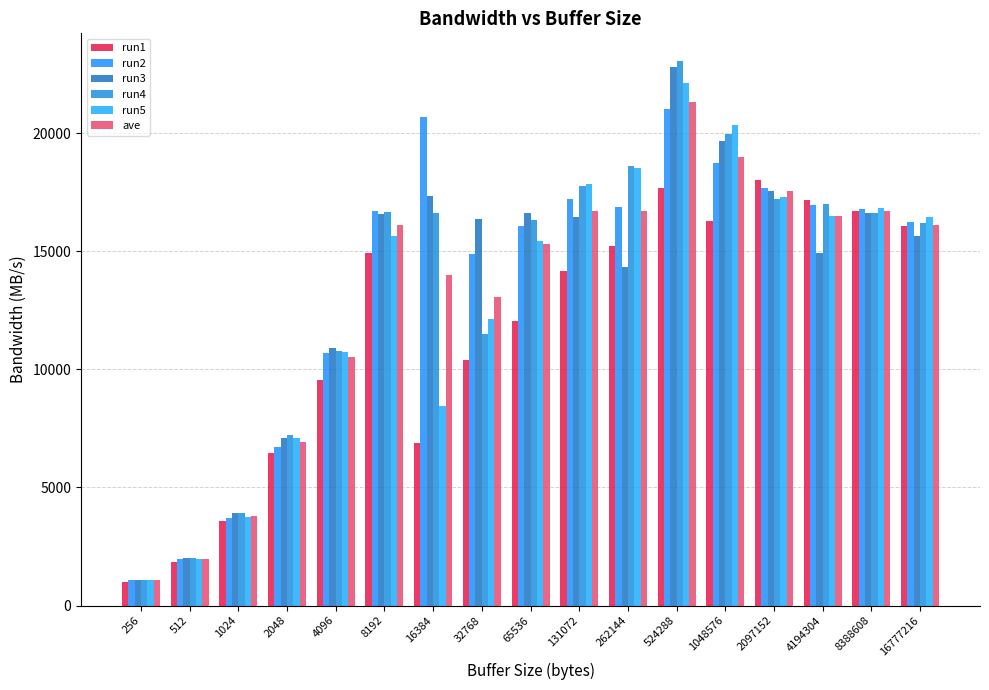

At how many categories does at least one series exceed 3145?

15